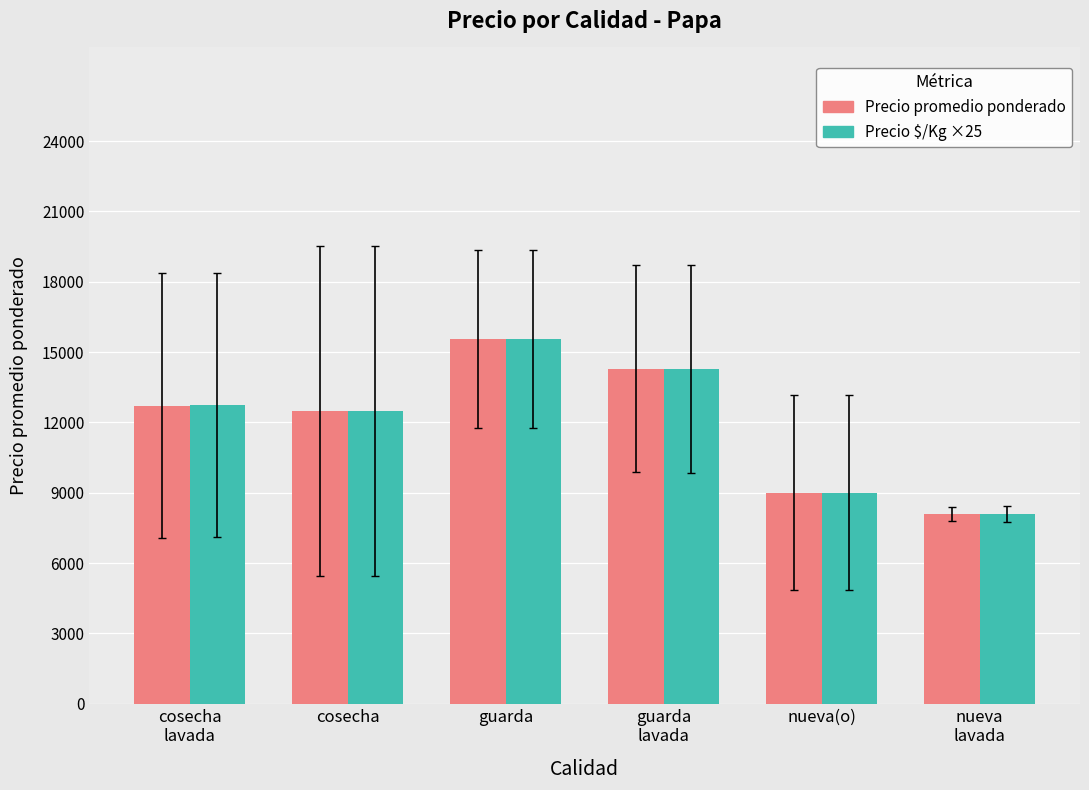

Reading left to right, transcribe all the data shown in this chart.

Precio promedio ponderado: 12708.0	12494.9	15567.7	14282.7	9000.5	8094.0
Precio $/Kg ×25: 12750.0	12495.0	15570.8	14279.2	9000.0	8091.7